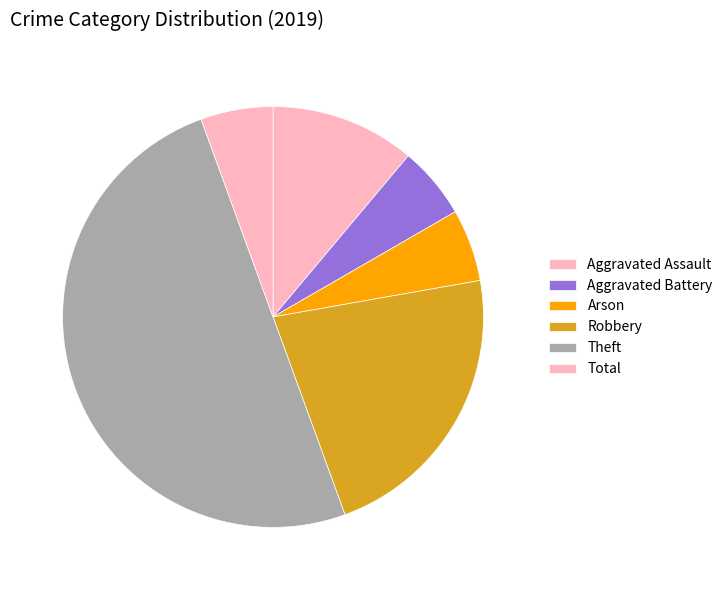

How many slices are in this pie chart?

6